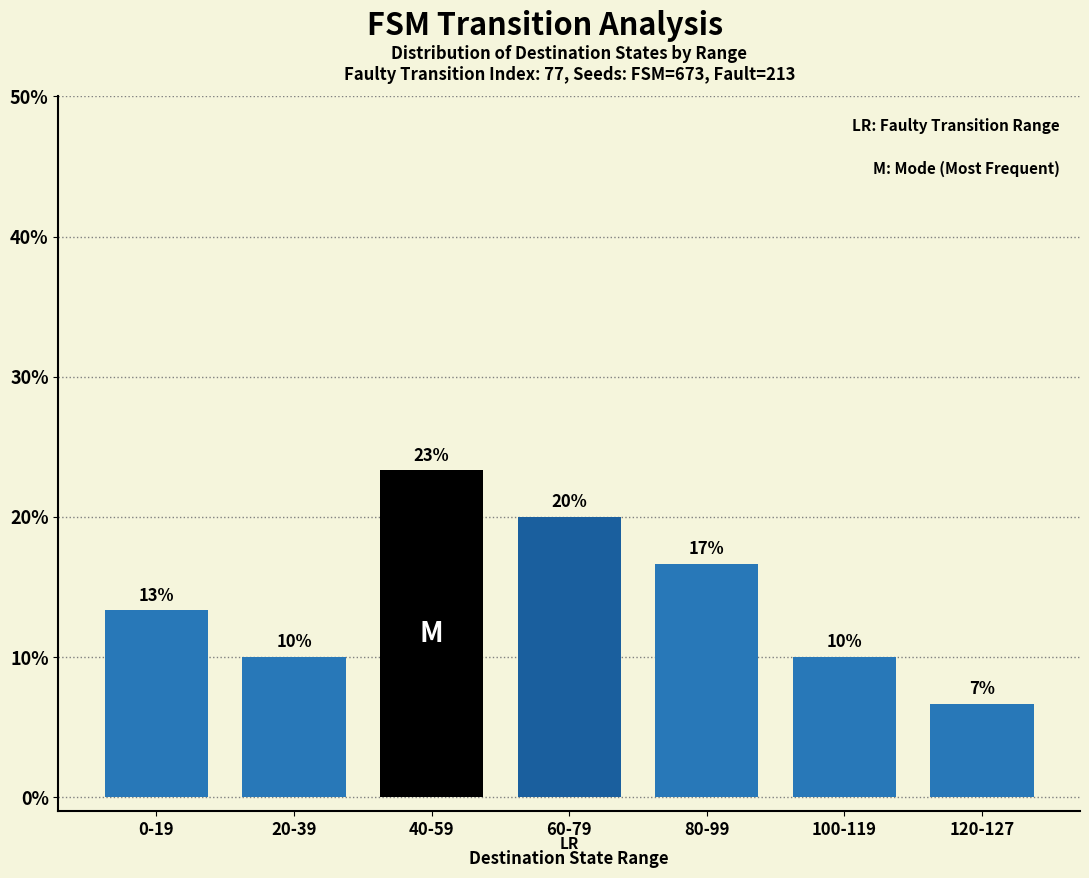

What is the greatest value displayed?

23.3